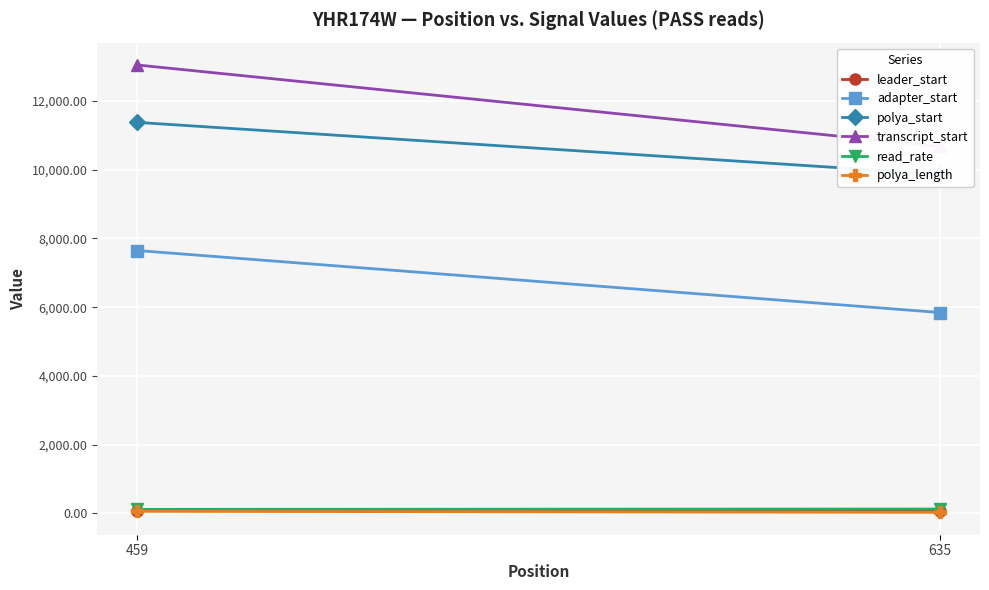

Is it true that polya_length equals 23.2 at 459?

False